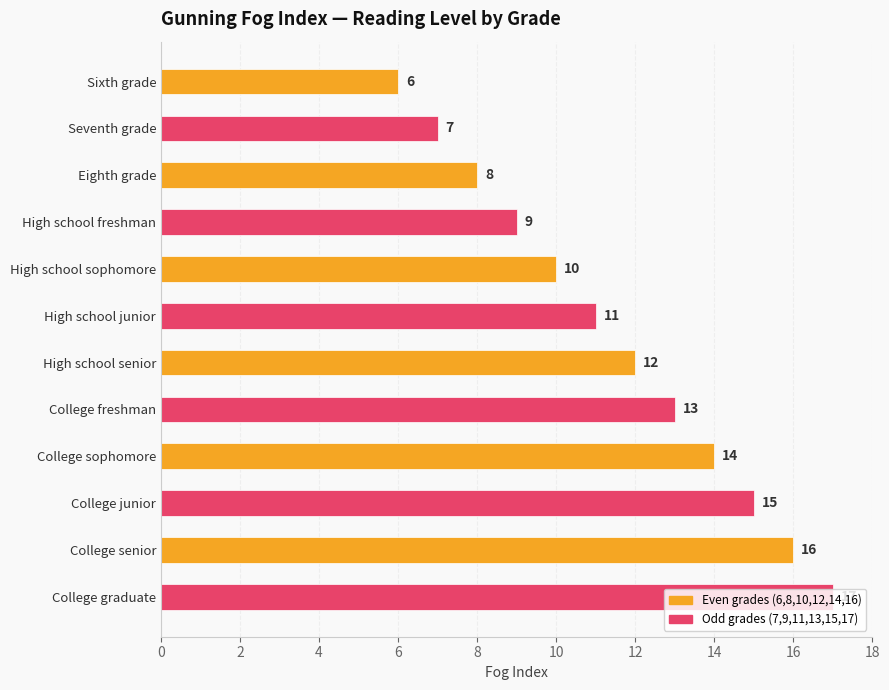

List the labels in order of value, largest first.

College graduate, College senior, College junior, College sophomore, College freshman, High school senior, High school junior, High school sophomore, High school freshman, Eighth grade, Seventh grade, Sixth grade